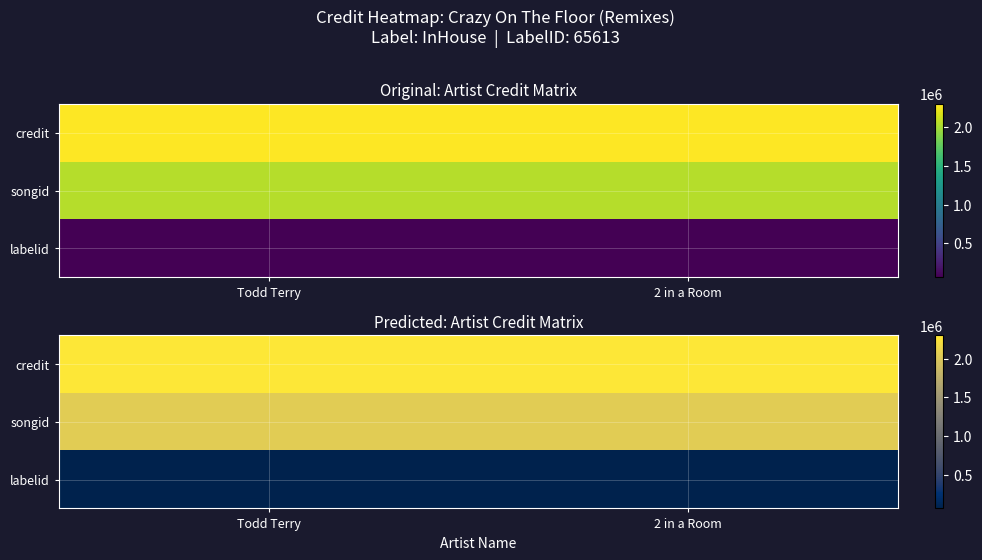

What is the total value across all series at Todd Terry?

4416319